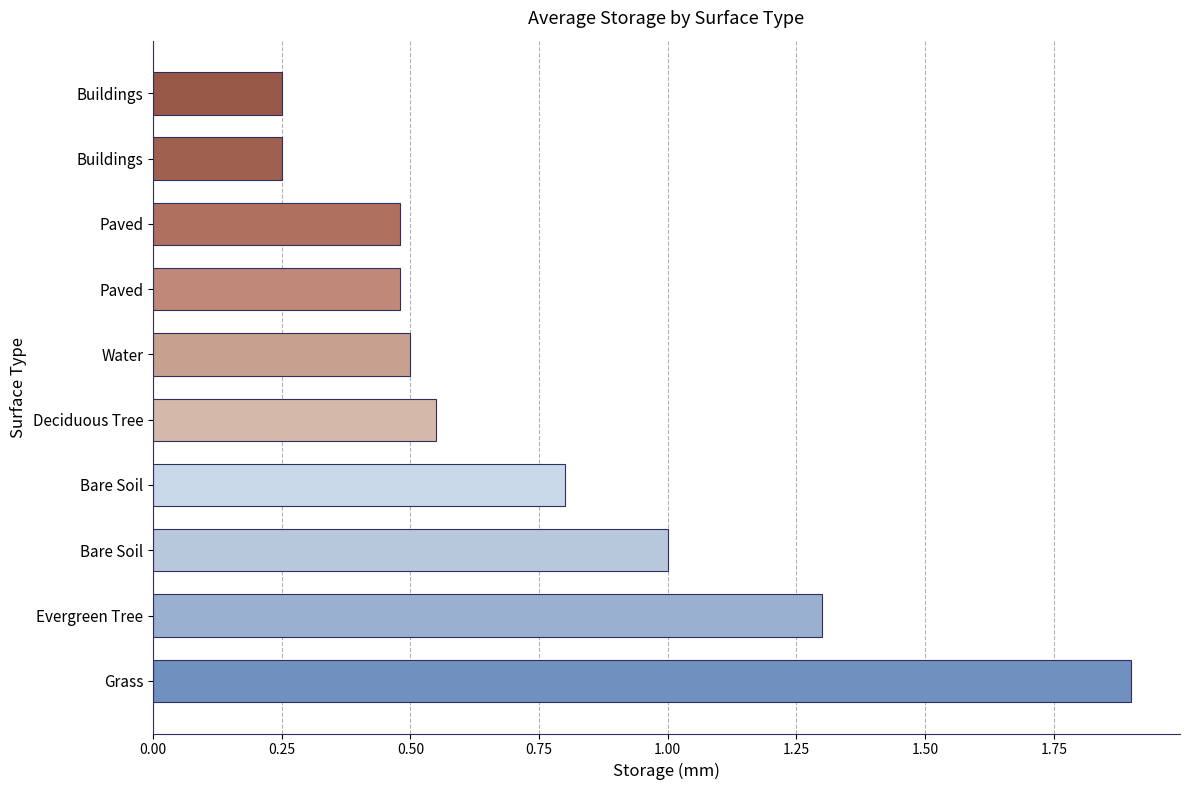

How many bars are there in total?

10